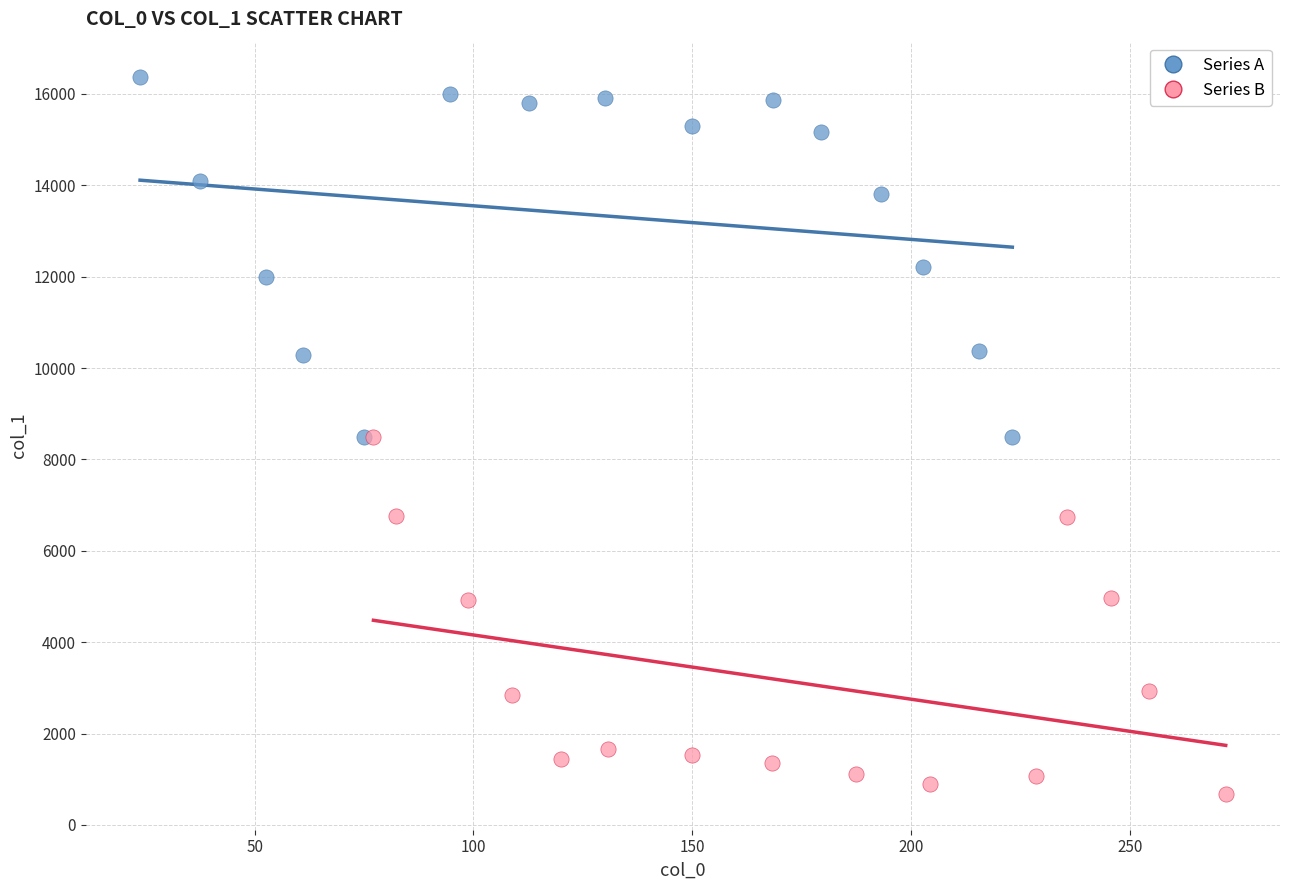

Which series contains the lowest Y value?

Series B